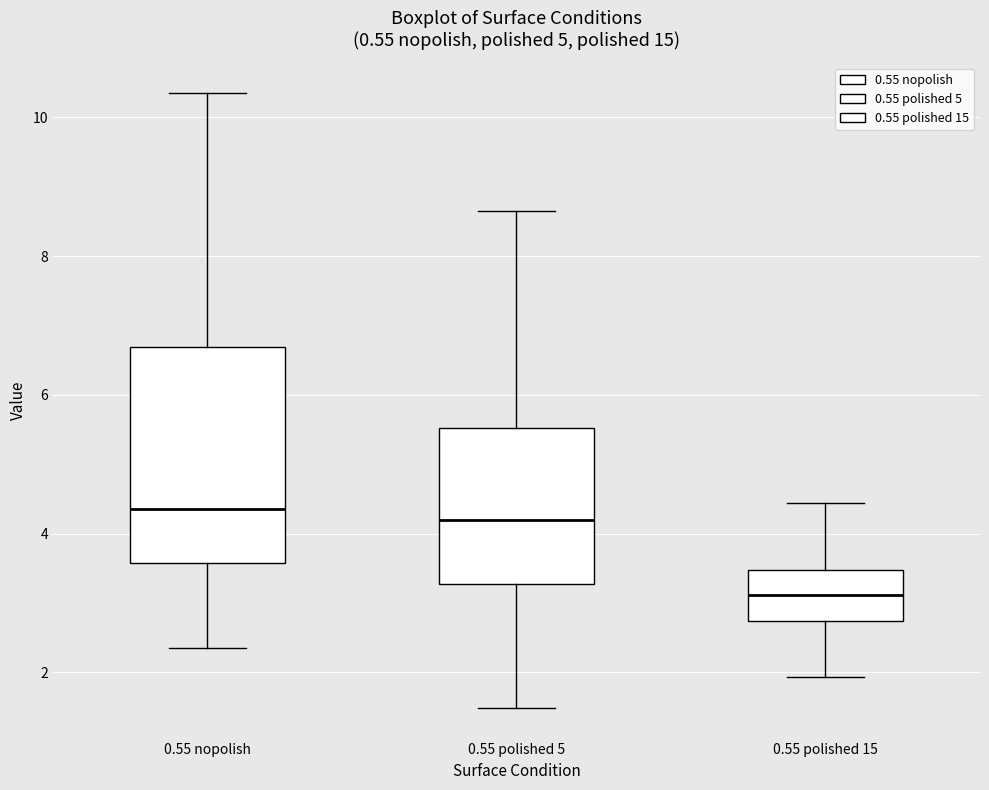

Where does the upper whisker of the box for 0.55 polished 5 end on the y-axis? The values are not printed on the chart, so give them approximately, as read against the axis.

8.6